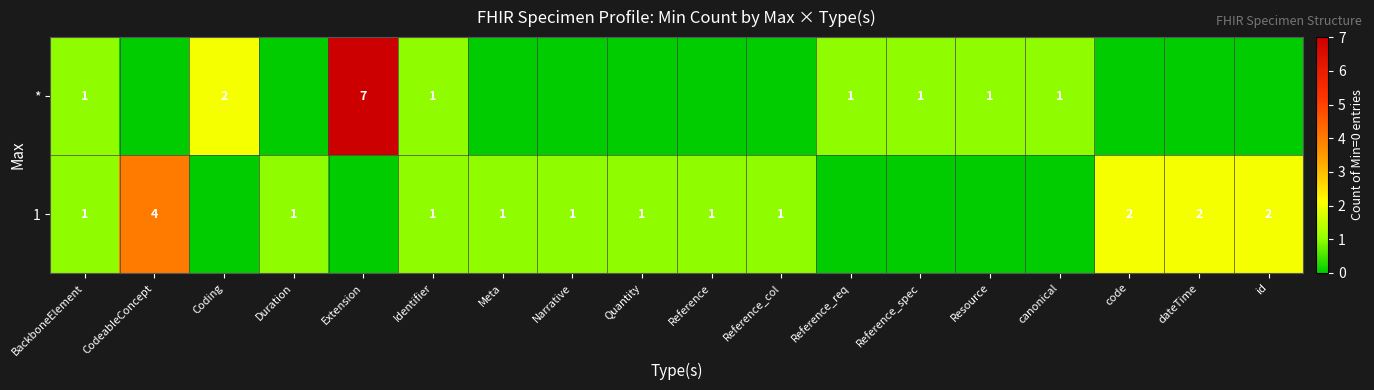

Is it true that * equals 1 at Reference_req?

True